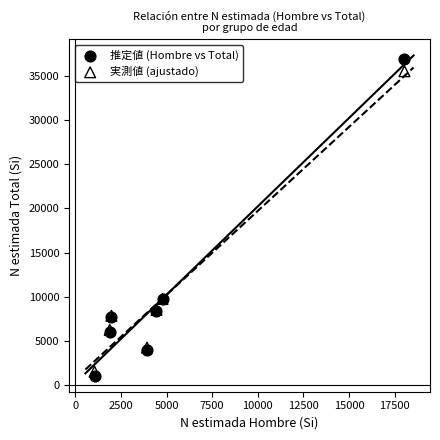

What is the X range (max minus min) for the scatter plot?

16995.0